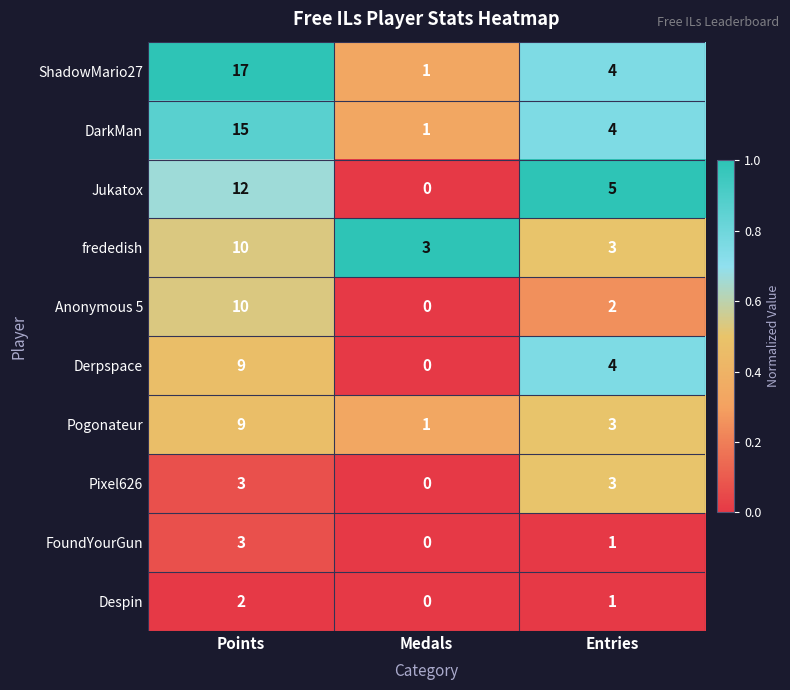

Reading left to right, list all the values displayed in this chart.

ShadowMario27: Points=17	Medals=1	Entries=4
DarkMan: Points=15	Medals=1	Entries=4
Jukatox: Points=12	Medals=0	Entries=5
frededish: Points=10	Medals=3	Entries=3
Anonymous 5: Points=10	Medals=0	Entries=2
Derpspace: Points=9	Medals=0	Entries=4
Pogonateur: Points=9	Medals=1	Entries=3
Pixel626: Points=3	Medals=0	Entries=3
FoundYourGun: Points=3	Medals=0	Entries=1
Despin: Points=2	Medals=0	Entries=1